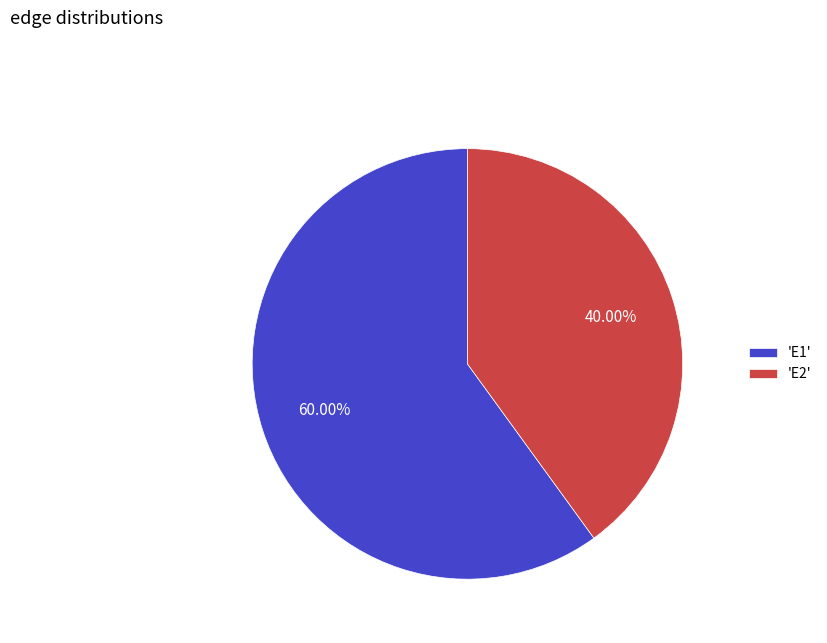

Which has a higher value, 'E2' or 'E1'?

'E1'